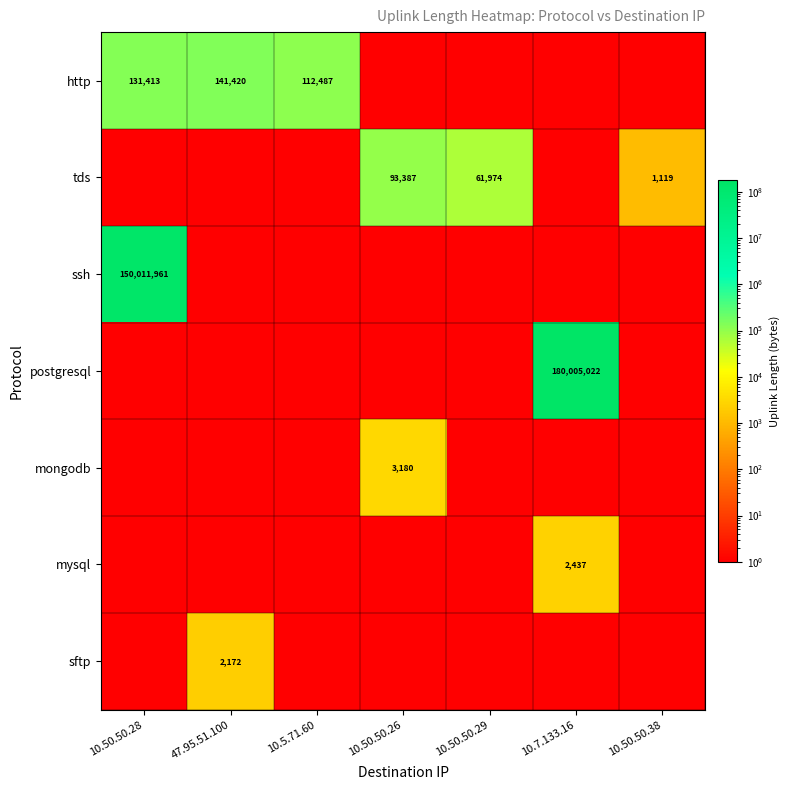

The mysql series shows 2437 at 10.7.133.16. True or false?

True